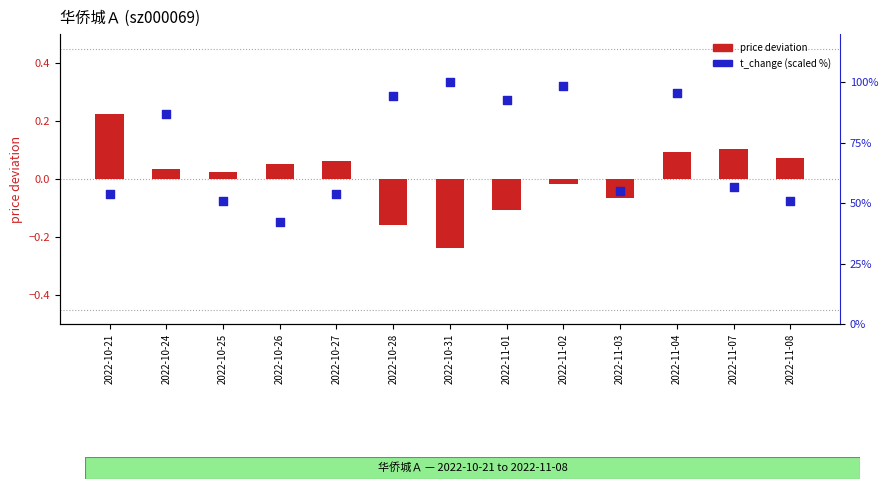

Which series has the widest spread of Y values?

t_change (scaled %)